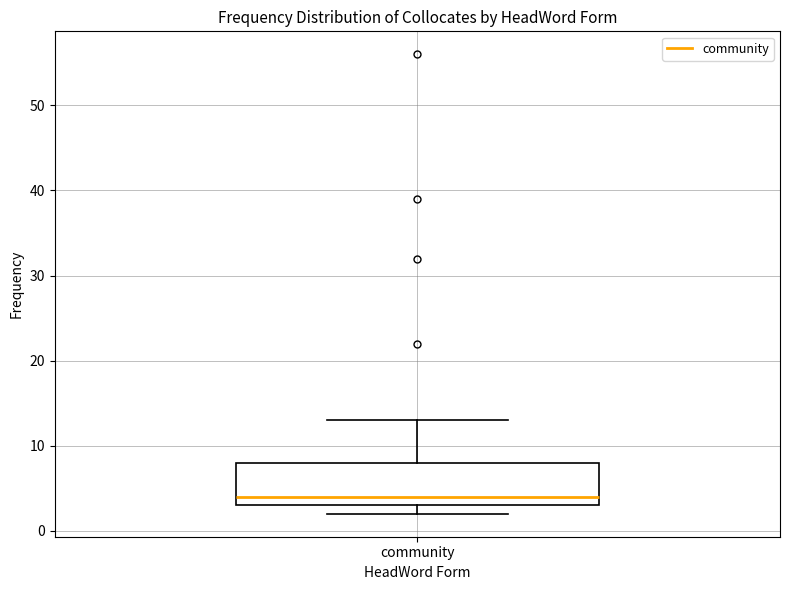

Read this box plot against the y-axis: the position of the median line, the range covered by the box, and the ends of both whiskers. The values are not printed on the chart, so give them approximately, as read against the axis.

median 4, box 3 to 8, whiskers 2 to 13